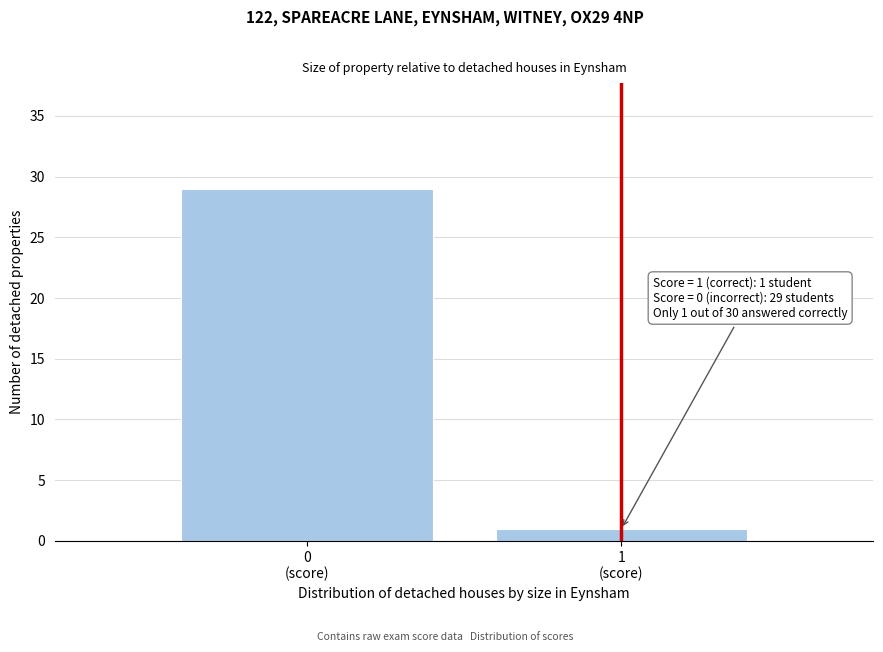

Reading left to right, transcribe all the data shown in this chart.

29	1